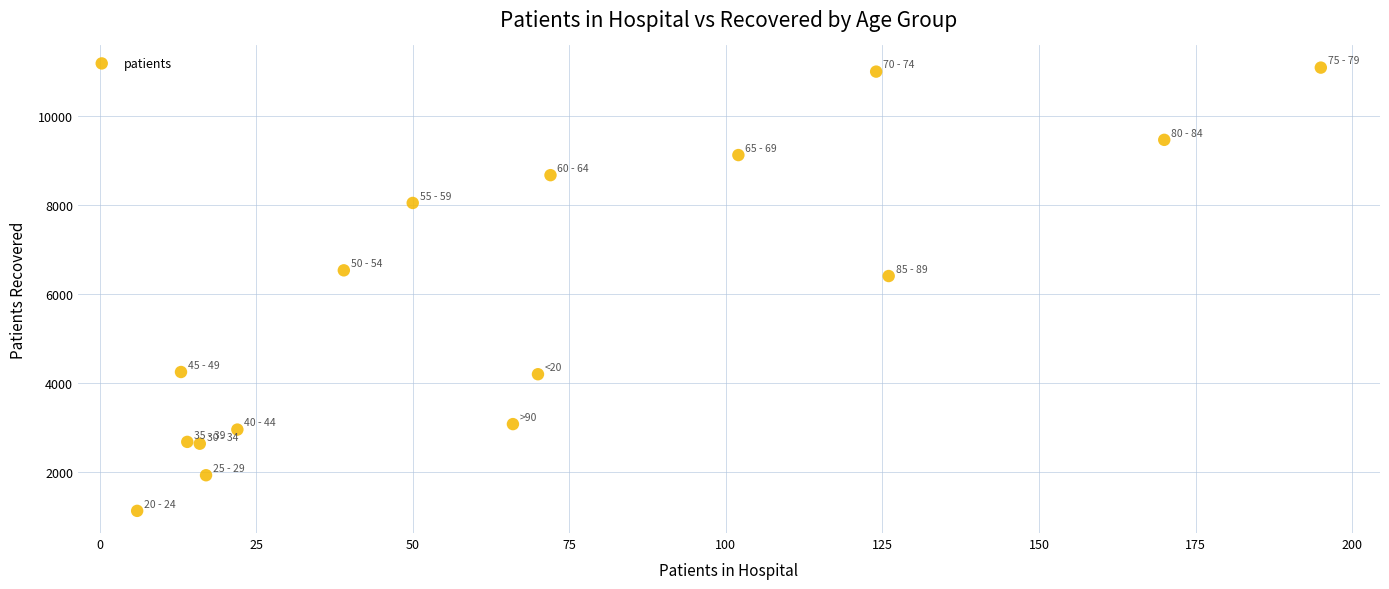

What Y value in the scatter plot is closest to 6110?

6407